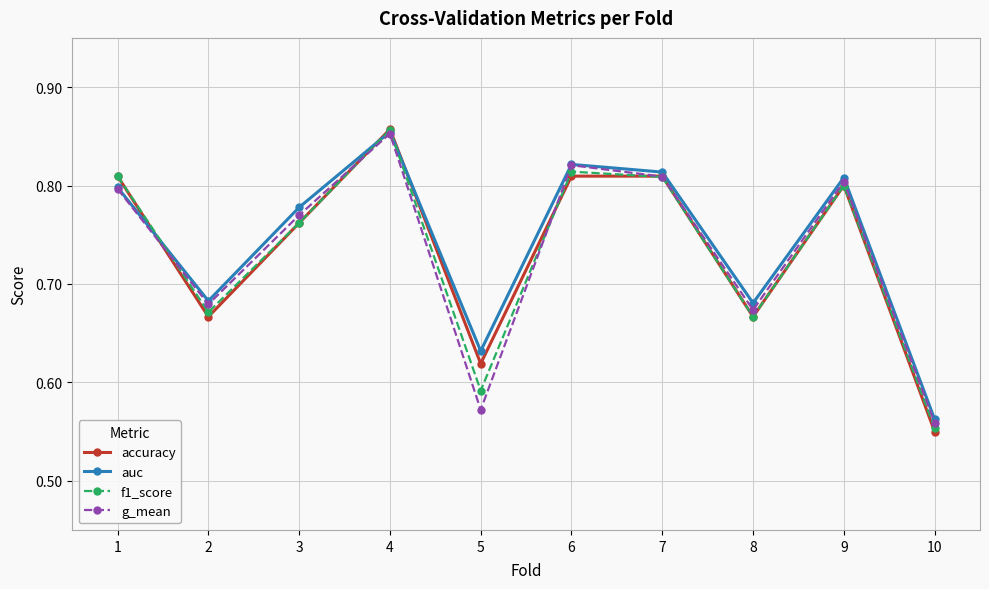

Which series has the widest spread of values?

accuracy